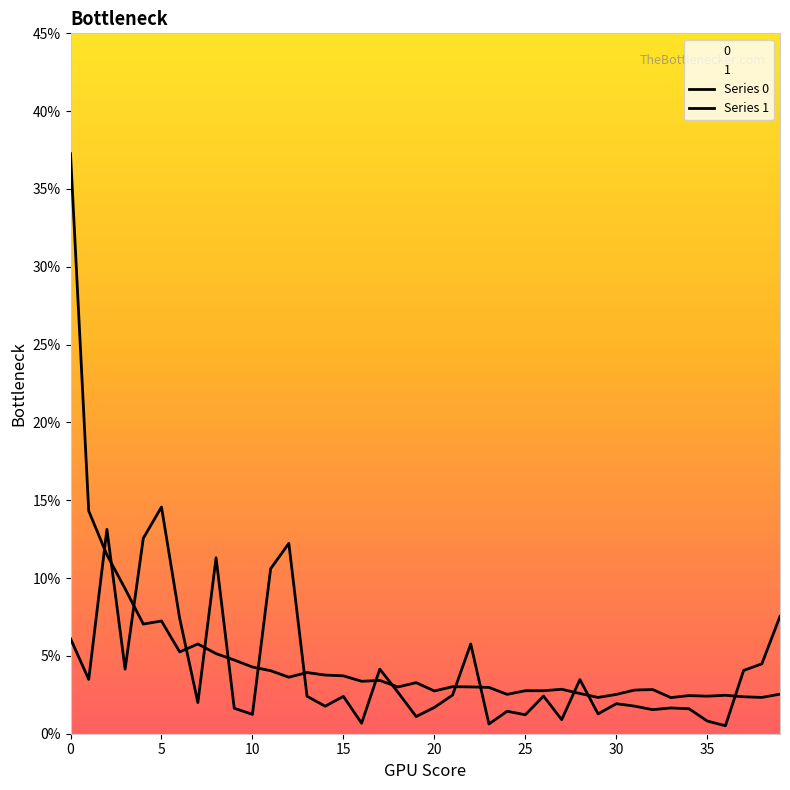

Reading left to right, extract all data points from this chart.

Series 0: 37.3	14.3	11.5	9.3	7.0	7.2	5.3	5.8	5.1	4.7	4.3	4.0	3.6	3.9	3.8	3.7	3.4	3.4	3.0	3.3	2.7	3.0	3.0	3.0	2.5	2.8	2.8	2.9	2.6	2.3	2.5	2.8	2.8	2.3	2.5	2.4	2.5	2.4	2.3	2.5
Series 1: 6.1	3.5	13.1	4.1	12.6	14.6	7.4	2.0	11.3	1.6	1.2	10.6	12.2	2.4	1.8	2.4	0.7	4.2	2.7	1.1	1.7	2.5	5.8	0.6	1.4	1.2	2.4	0.9	3.5	1.3	1.9	1.8	1.5	1.7	1.6	0.8	0.5	4.1	4.5	7.5